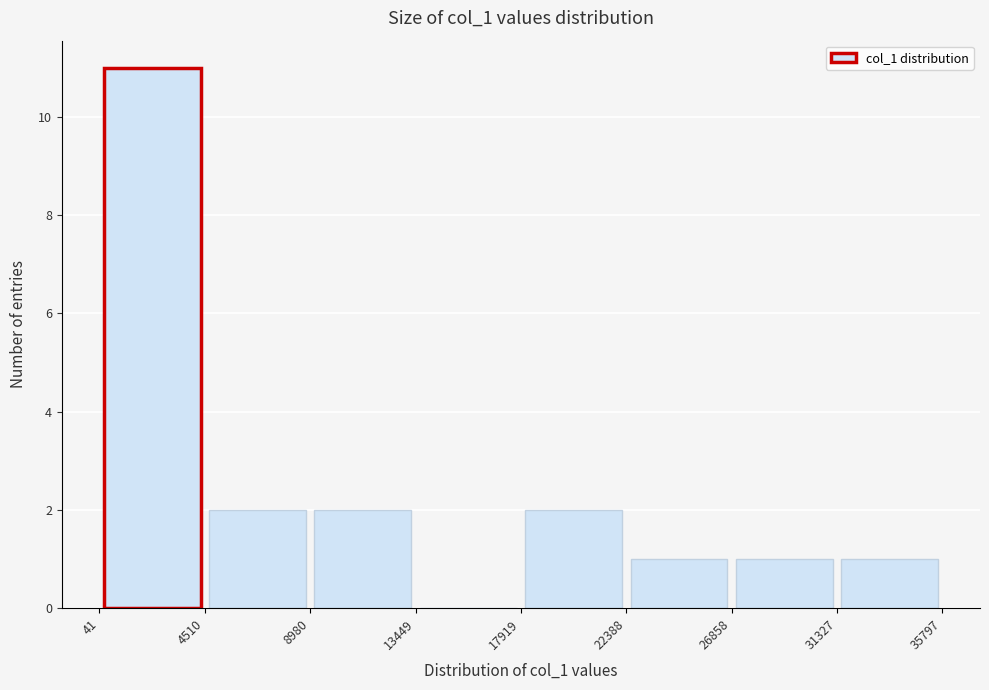

Over which range of the x-axis is the bar tallest?

41 to 4510